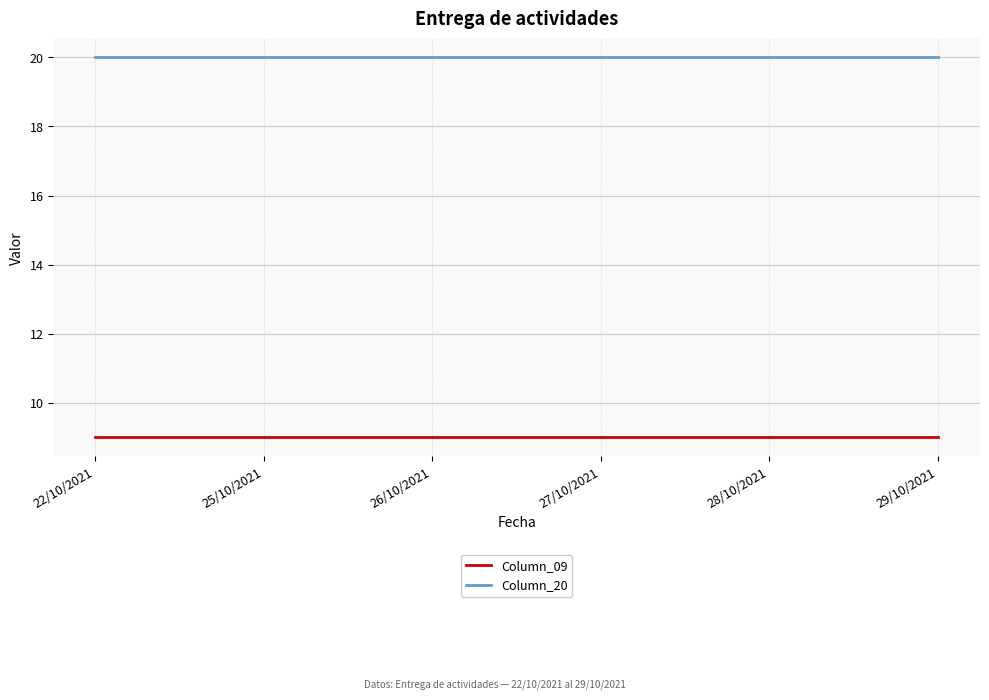

True or false: Column_09 has a value of 13 at 29/10/2021.

False